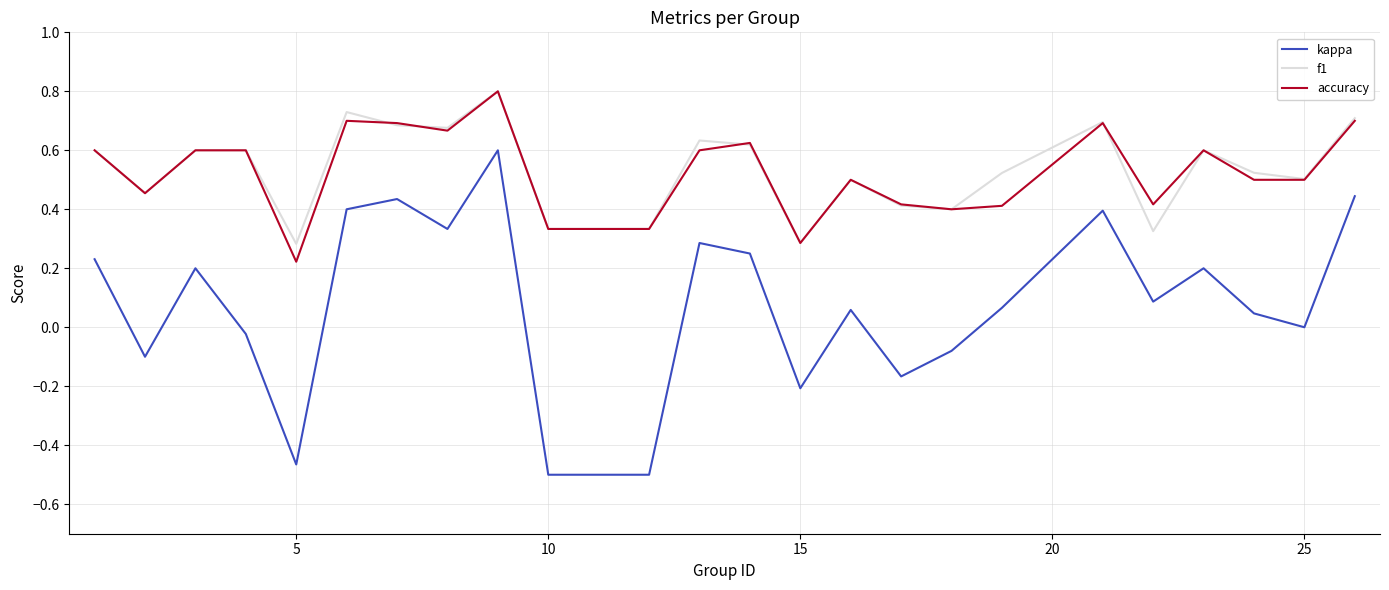

Which series has the widest spread of values?

kappa